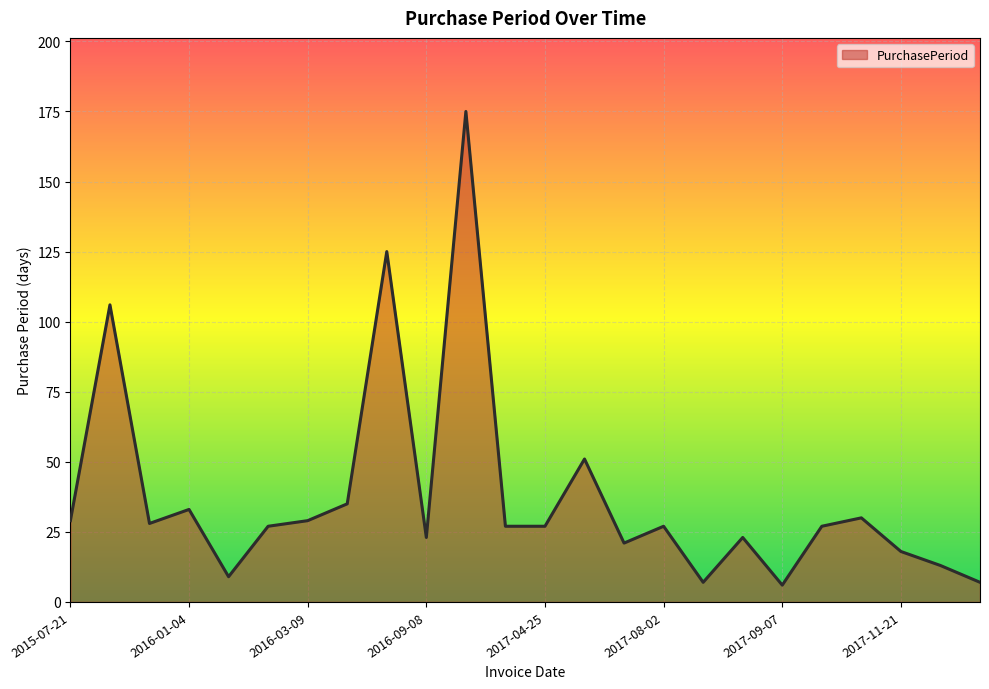

What is the difference between the maximum and minimum values?

169